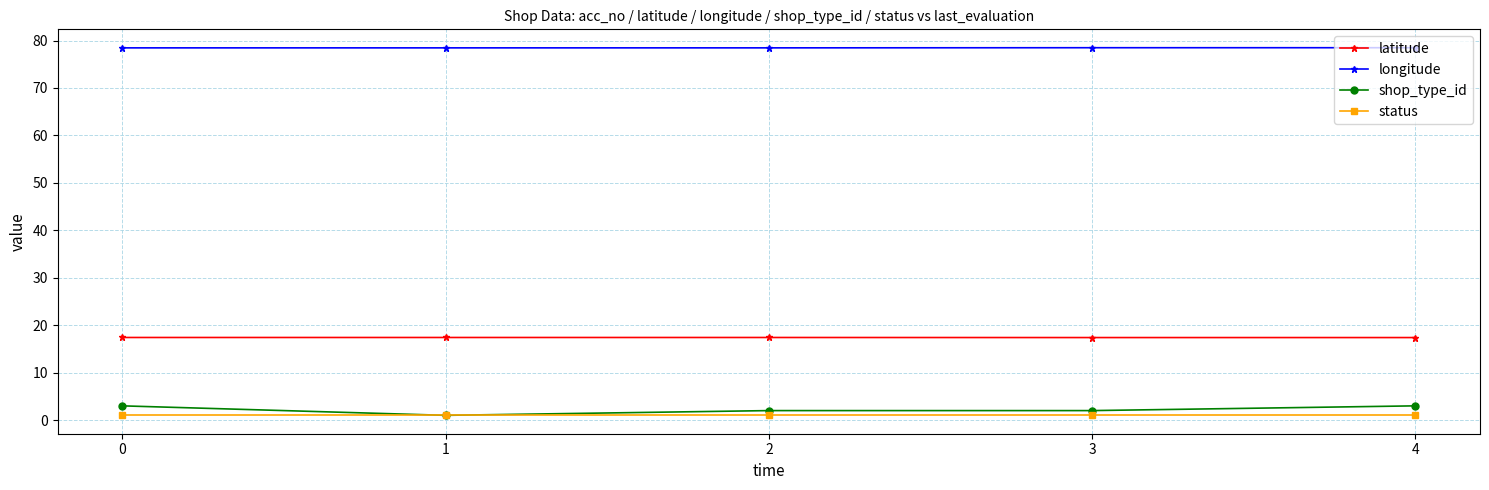

Reading left to right, what are all the values shown in this chart?

latitude: 17.4	17.4	17.4	17.4	17.4
longitude: 78.5	78.5	78.5	78.5	78.5
shop_type_id: 3.0	1.0	2.0	2.0	3.0
status: 1.0	1.0	1.0	1.0	1.0